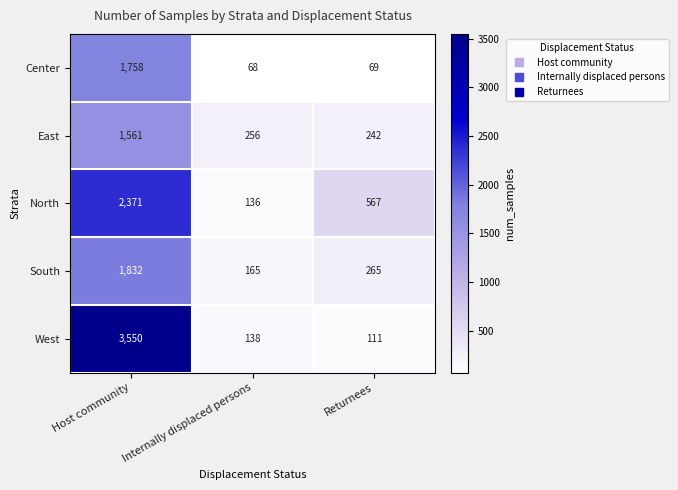

Which category has the highest value across all series?

Host community